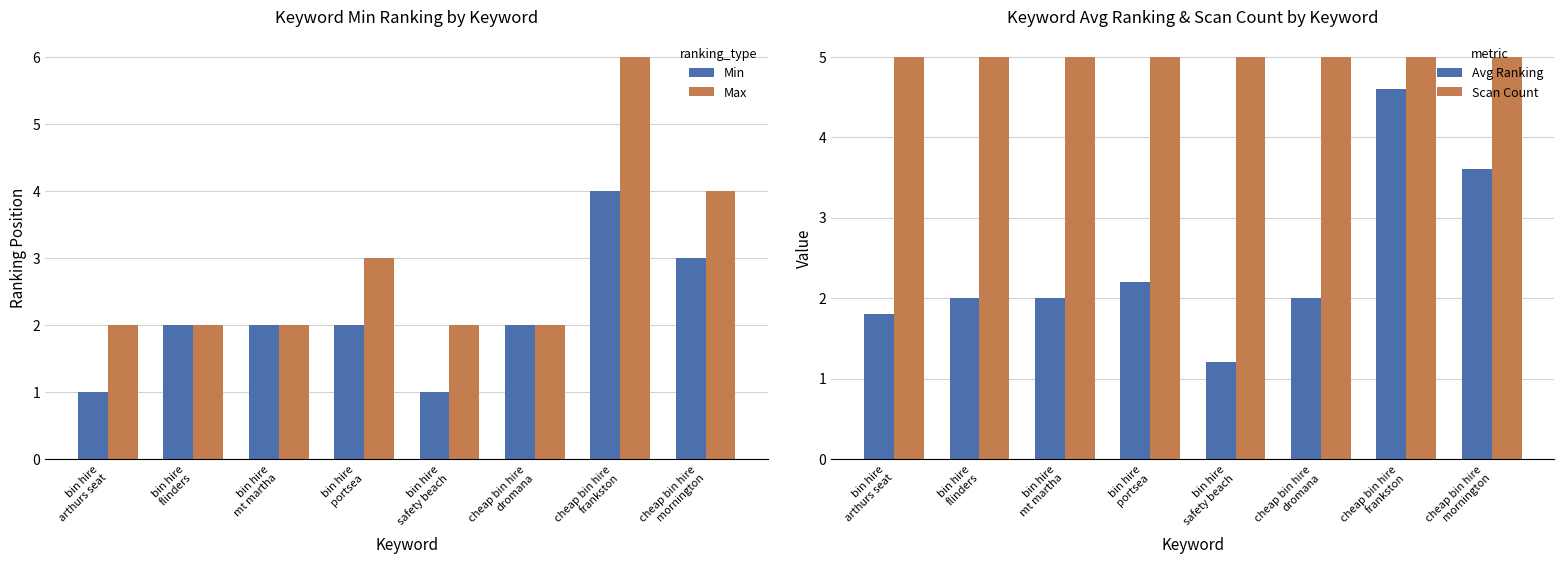

Between bin hire
flinders and bin hire
mt martha, which is larger?

bin hire
flinders